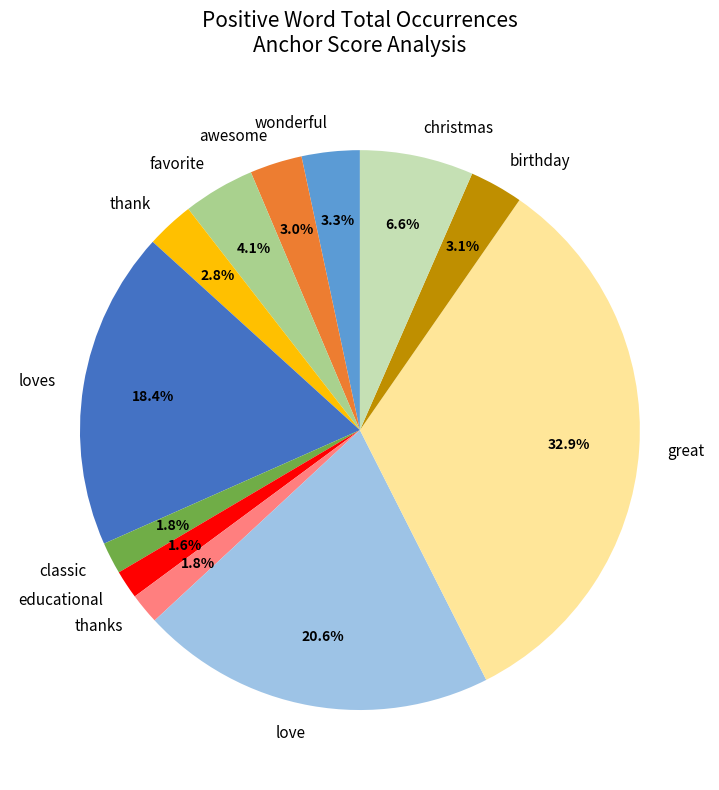

True or false: thanks accounts for 11% of the total.

False